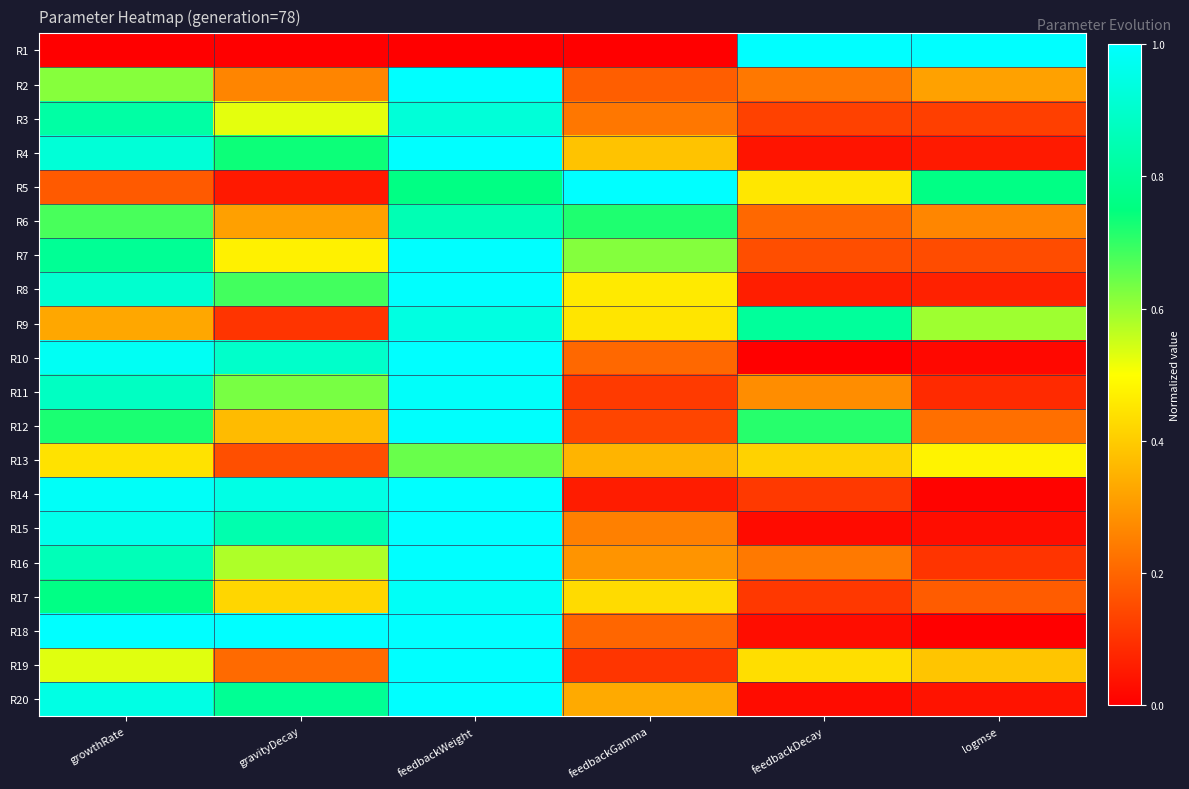

What is the total value across all series at logmse?

4.9